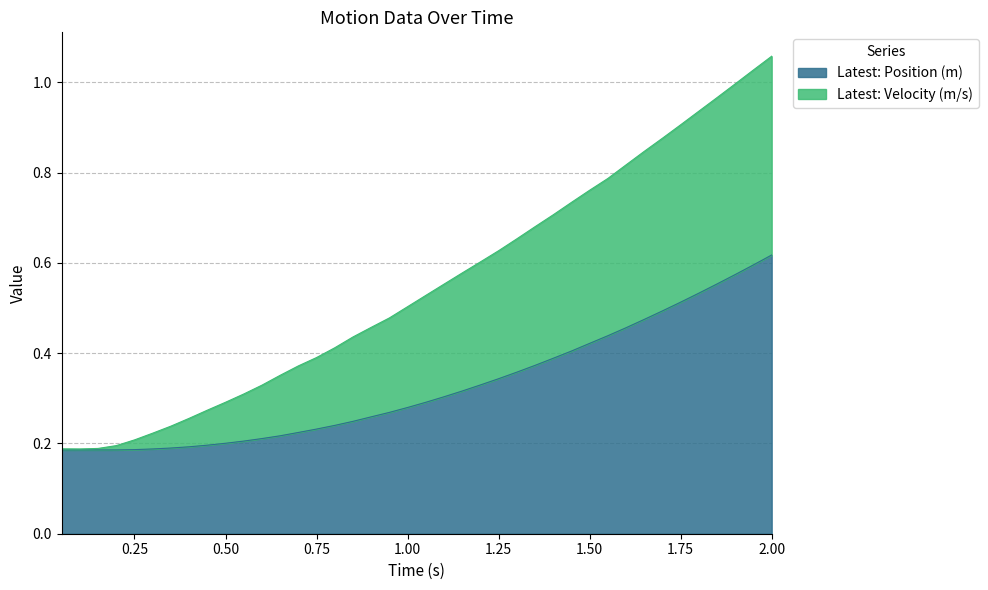

How many data points does each series have?

40